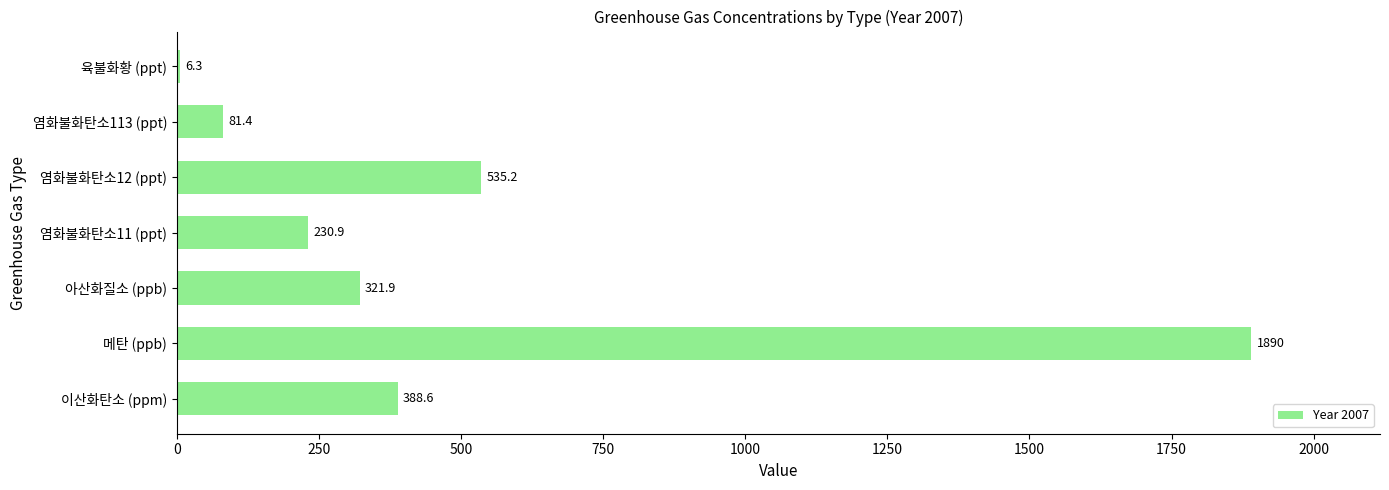

The value at 이산화탄소 (ppm) is 388.6. True or false?

True